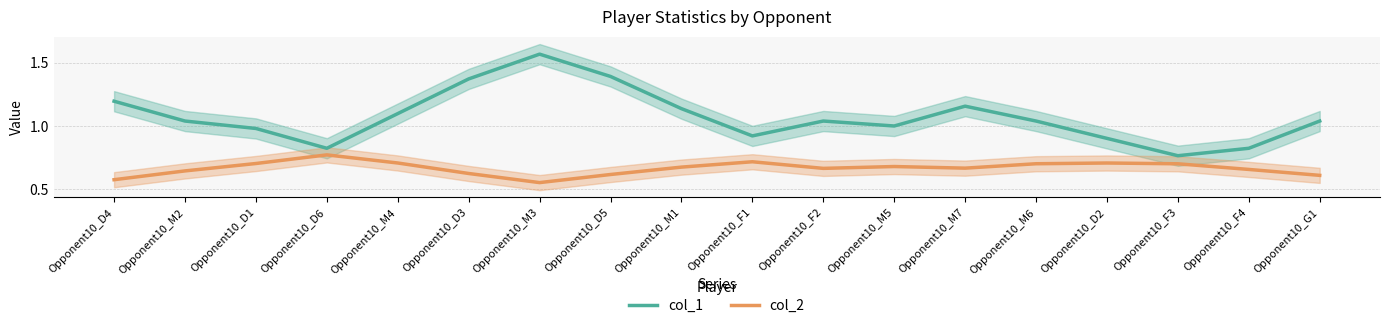

Where is col_2 nearest to the value 0?

Opponent10_M3